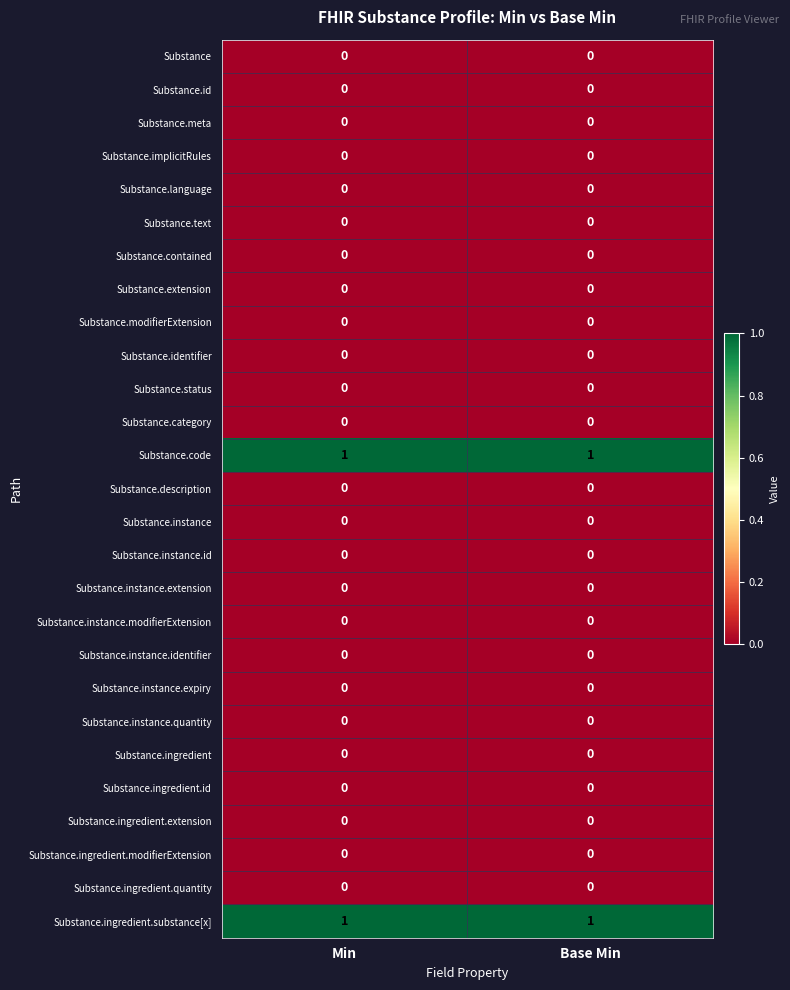

True or false: Substance.ingredient.modifierExtension has a value of 0 at Min.

True